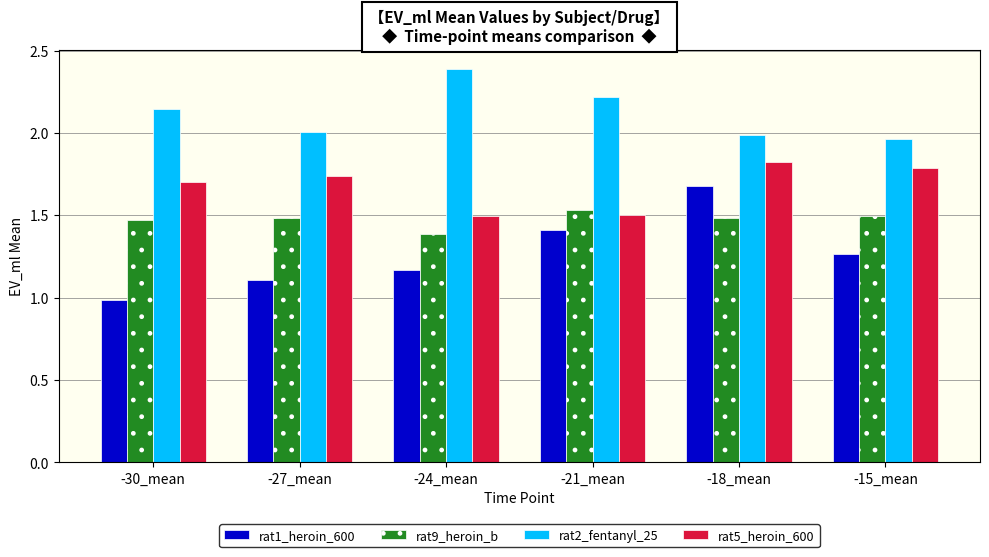

What is the minimum value shown in the chart?

1.0